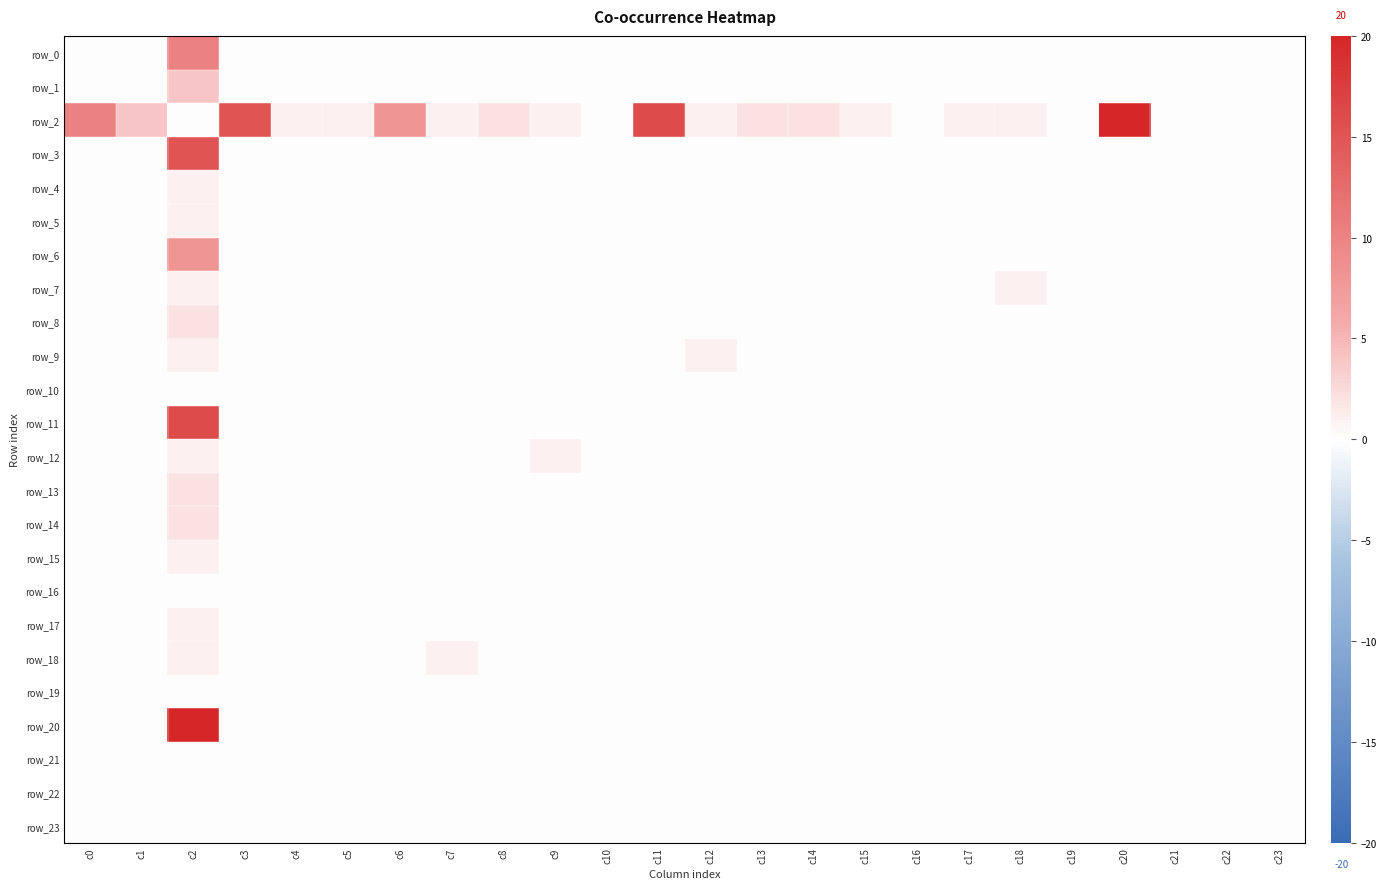

Reading left to right, extract all data points from this chart.

row_0: 0	0	10	0	0	0	0	0	0	0	0	0	0	0	0	0	0	0	0	0	0	0	0	0
row_1: 0	0	4	0	0	0	0	0	0	0	0	0	0	0	0	0	0	0	0	0	0	0	0	0
row_2: 10	4	0	15	1	1	8	1	2	1	0	16	1	2	2	1	0	1	1	0	20	0	0	0
row_3: 0	0	15	0	0	0	0	0	0	0	0	0	0	0	0	0	0	0	0	0	0	0	0	0
row_4: 0	0	1	0	0	0	0	0	0	0	0	0	0	0	0	0	0	0	0	0	0	0	0	0
row_5: 0	0	1	0	0	0	0	0	0	0	0	0	0	0	0	0	0	0	0	0	0	0	0	0
row_6: 0	0	8	0	0	0	0	0	0	0	0	0	0	0	0	0	0	0	0	0	0	0	0	0
row_7: 0	0	1	0	0	0	0	0	0	0	0	0	0	0	0	0	0	0	1	0	0	0	0	0
row_8: 0	0	2	0	0	0	0	0	0	0	0	0	0	0	0	0	0	0	0	0	0	0	0	0
row_9: 0	0	1	0	0	0	0	0	0	0	0	0	1	0	0	0	0	0	0	0	0	0	0	0
row_10: 0	0	0	0	0	0	0	0	0	0	0	0	0	0	0	0	0	0	0	0	0	0	0	0
row_11: 0	0	16	0	0	0	0	0	0	0	0	0	0	0	0	0	0	0	0	0	0	0	0	0
row_12: 0	0	1	0	0	0	0	0	0	1	0	0	0	0	0	0	0	0	0	0	0	0	0	0
row_13: 0	0	2	0	0	0	0	0	0	0	0	0	0	0	0	0	0	0	0	0	0	0	0	0
row_14: 0	0	2	0	0	0	0	0	0	0	0	0	0	0	0	0	0	0	0	0	0	0	0	0
row_15: 0	0	1	0	0	0	0	0	0	0	0	0	0	0	0	0	0	0	0	0	0	0	0	0
row_16: 0	0	0	0	0	0	0	0	0	0	0	0	0	0	0	0	0	0	0	0	0	0	0	0
row_17: 0	0	1	0	0	0	0	0	0	0	0	0	0	0	0	0	0	0	0	0	0	0	0	0
row_18: 0	0	1	0	0	0	0	1	0	0	0	0	0	0	0	0	0	0	0	0	0	0	0	0
row_19: 0	0	0	0	0	0	0	0	0	0	0	0	0	0	0	0	0	0	0	0	0	0	0	0
row_20: 0	0	20	0	0	0	0	0	0	0	0	0	0	0	0	0	0	0	0	0	0	0	0	0
row_21: 0	0	0	0	0	0	0	0	0	0	0	0	0	0	0	0	0	0	0	0	0	0	0	0
row_22: 0	0	0	0	0	0	0	0	0	0	0	0	0	0	0	0	0	0	0	0	0	0	0	0
row_23: 0	0	0	0	0	0	0	0	0	0	0	0	0	0	0	0	0	0	0	0	0	0	0	0